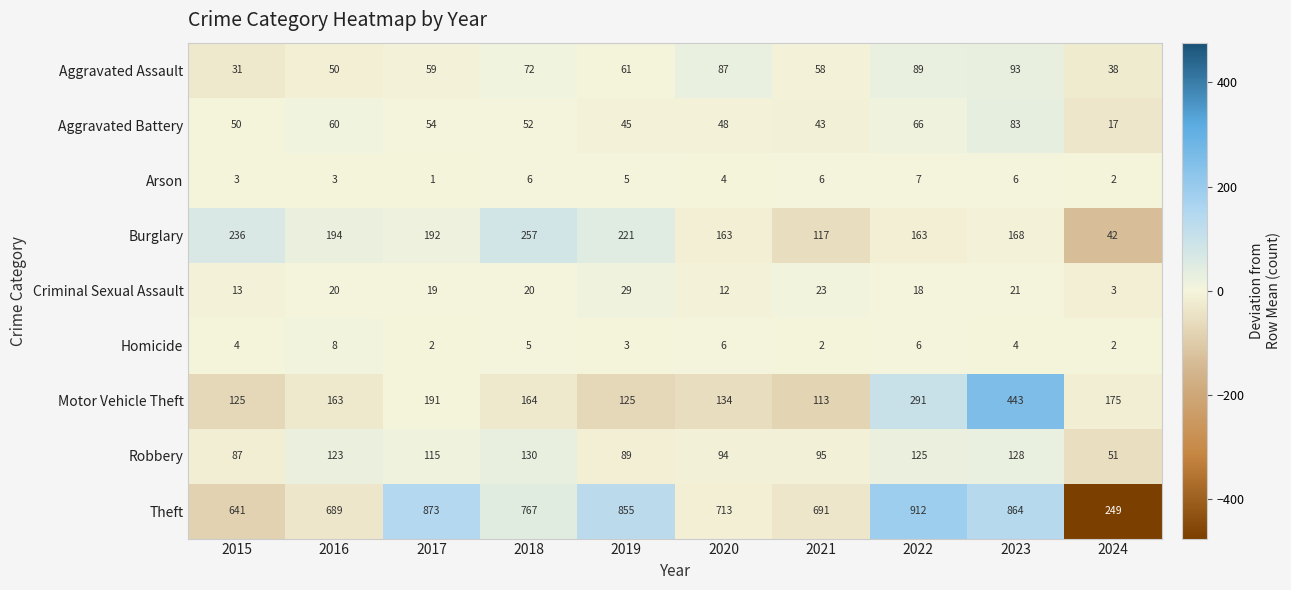

True or false: Aggravated Assault has a value of 51 at 2024.

False